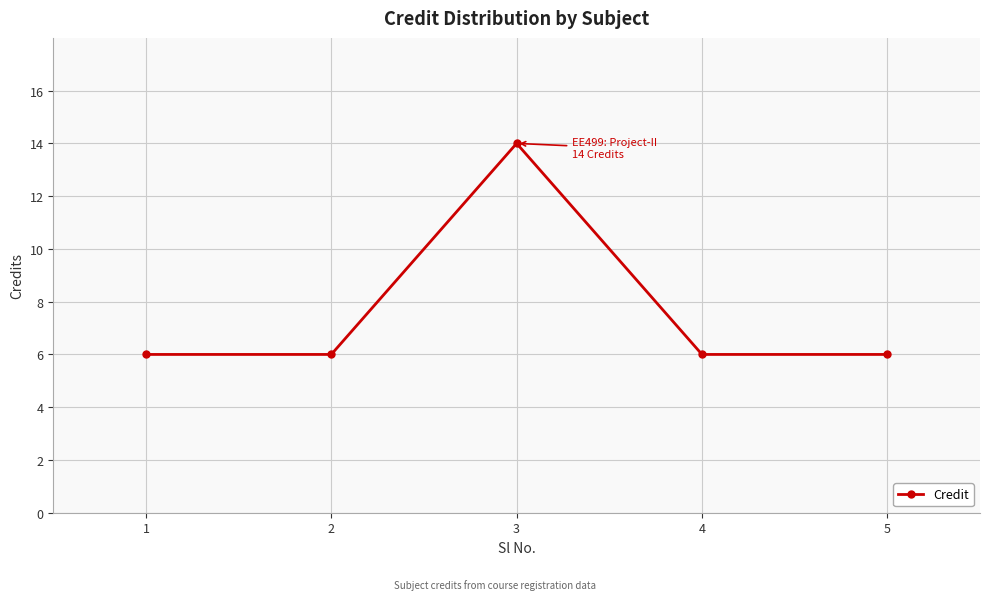

How many categories are shown in the chart?

5